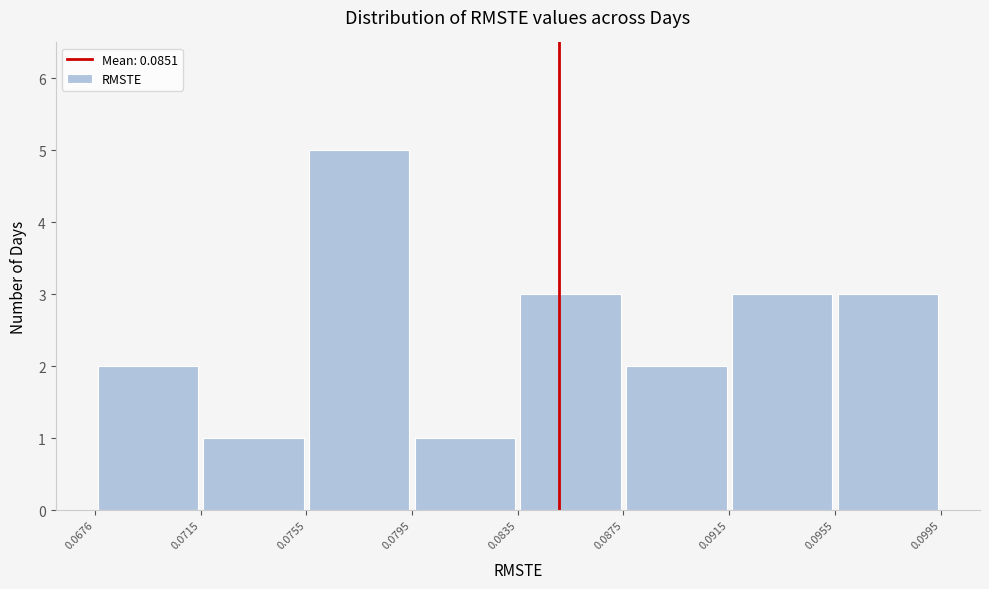

How tall is the bar that spans 0.0676 to 0.0715 on the x-axis? The values are not printed on the chart, so give them approximately, as read against the axis.

2